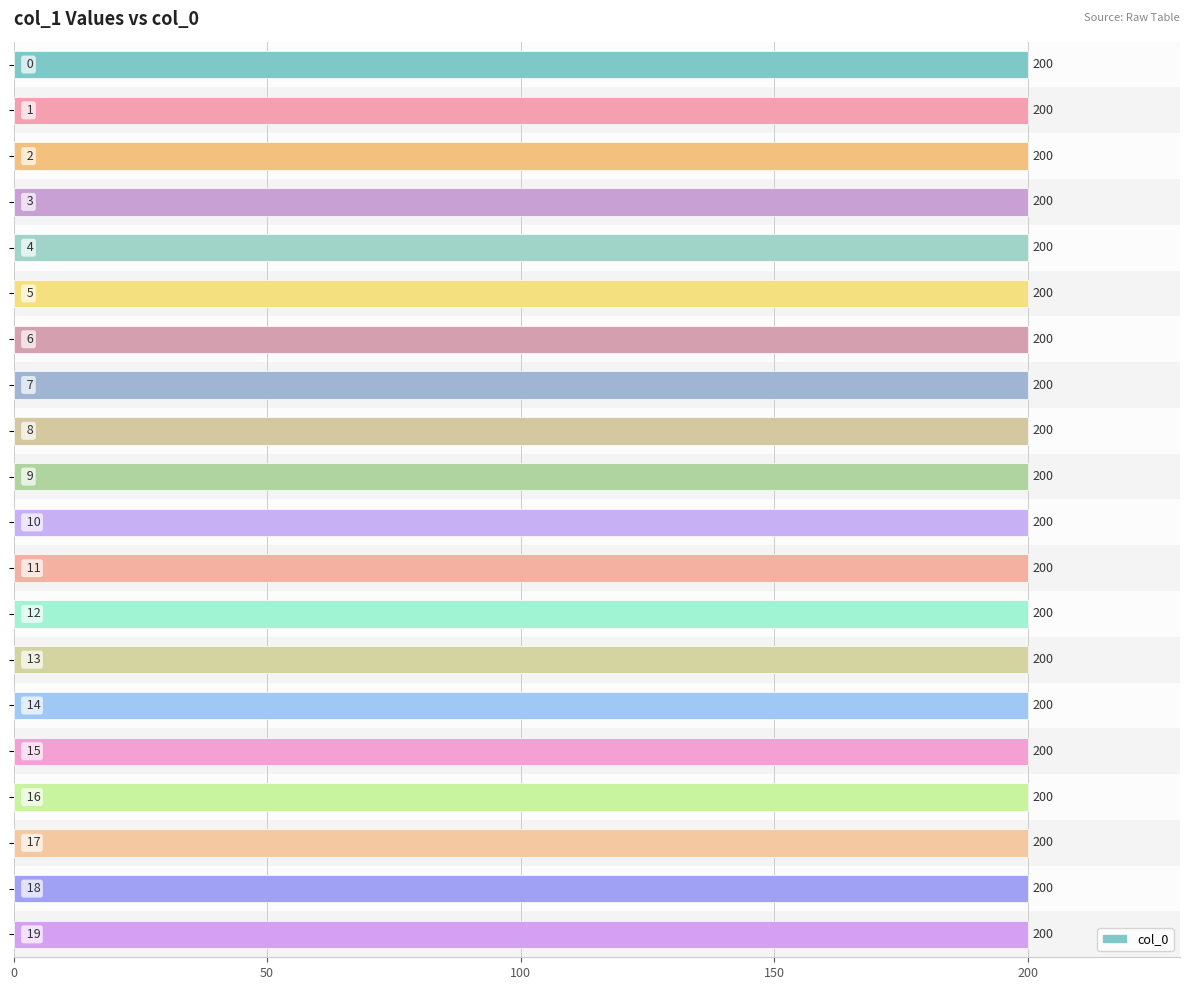

Between 3 and 5, which series saw the biggest shift?

col_0